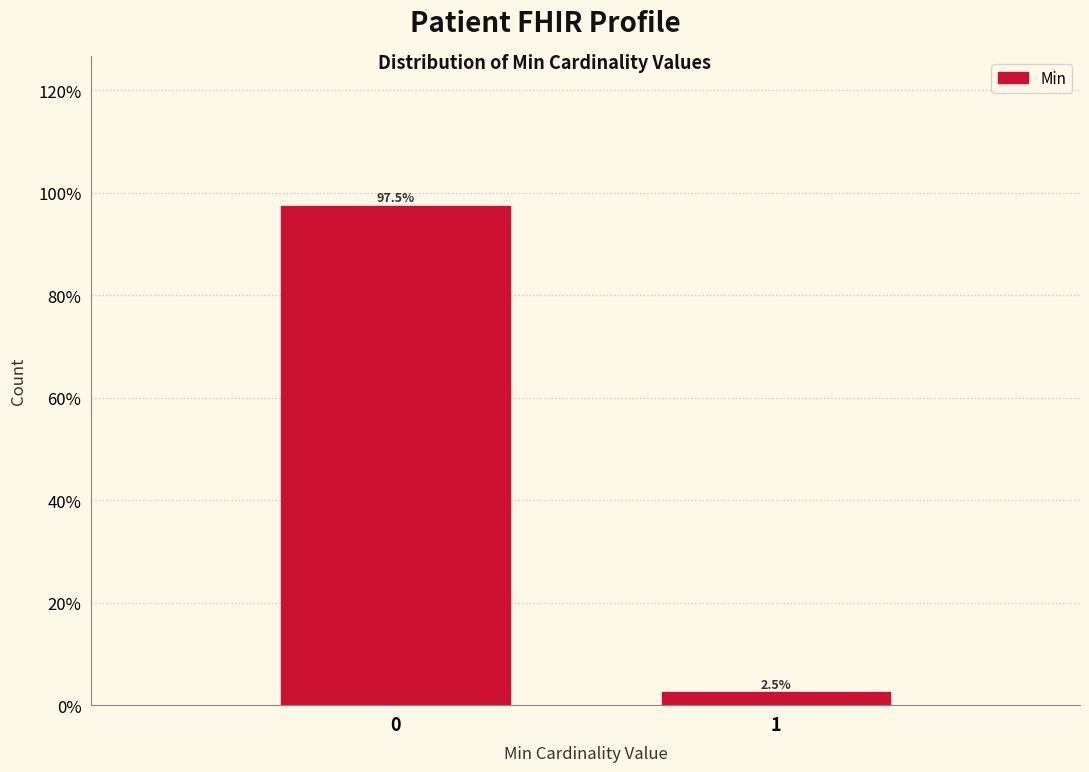

Reading left to right, transcribe all the data shown in this chart.

97.5	2.5